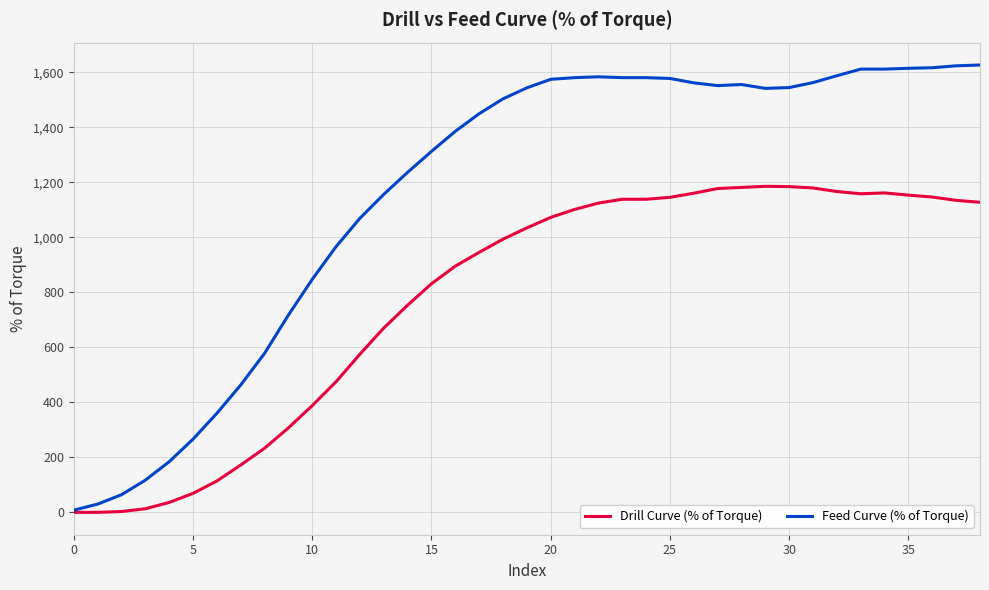

Rank the series by their maximum value, from highest to lowest.

Feed Curve (% of Torque), Drill Curve (% of Torque)